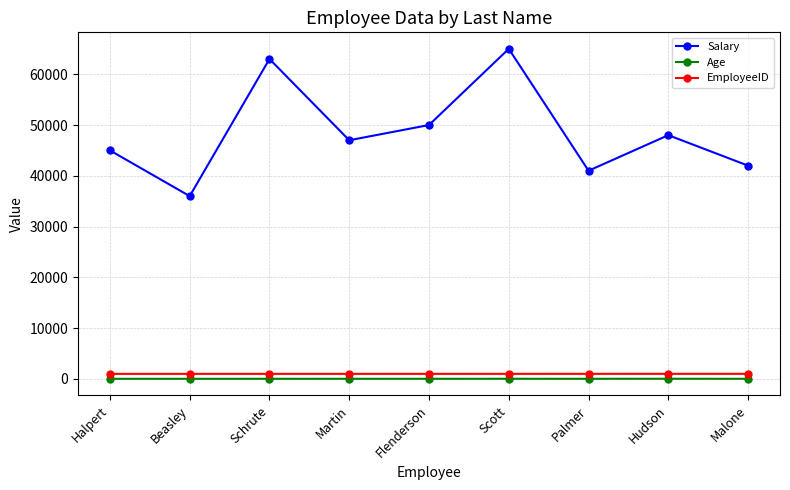

At how many categories does at least one series exceed 53732?

2